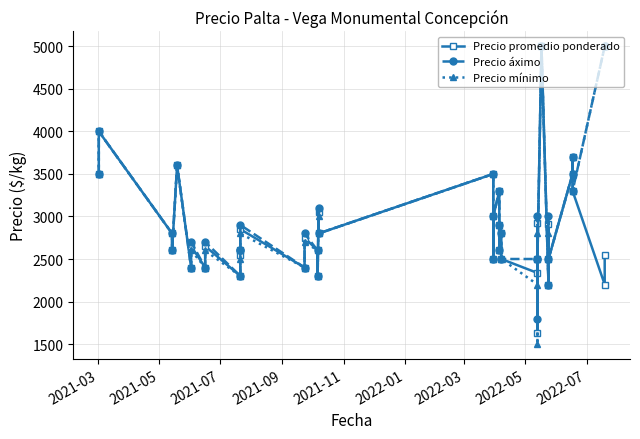

What is the smallest value displayed?

1500